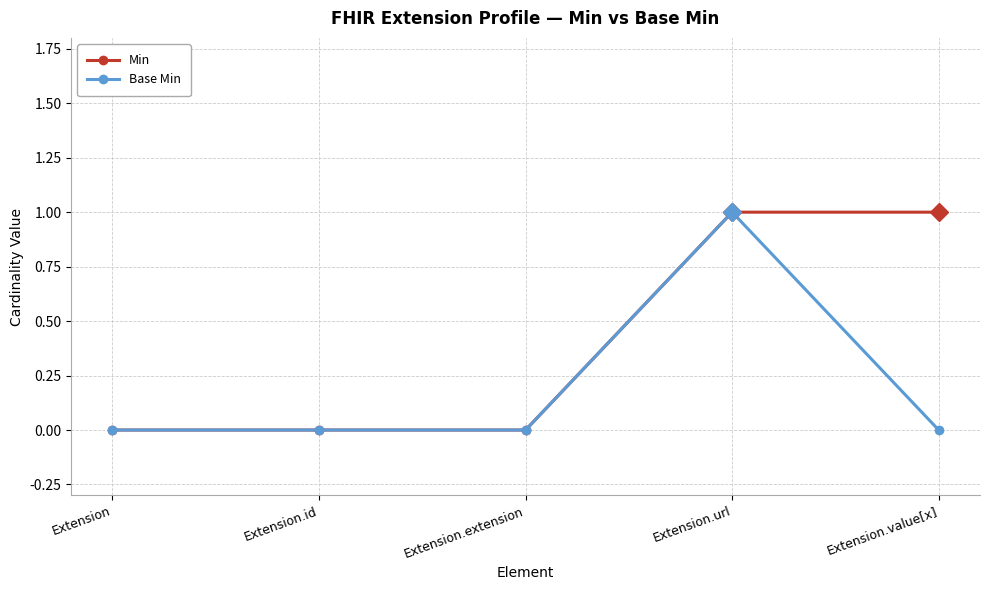

The Base Min series shows -1 at Extension.extension. True or false?

False